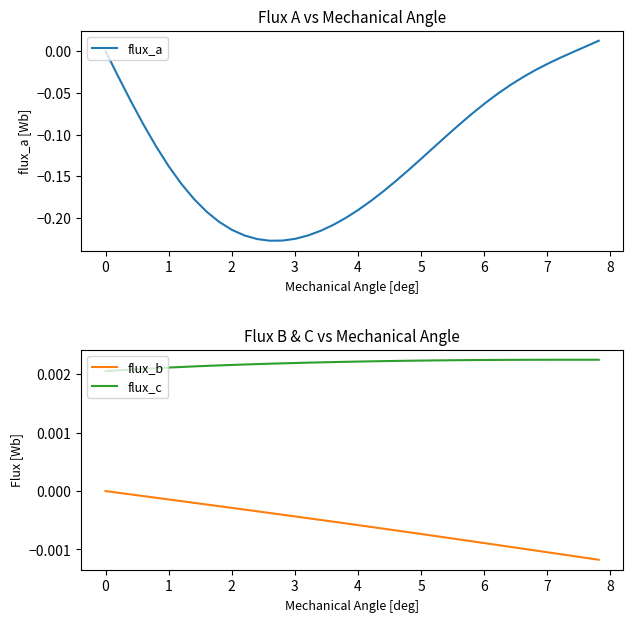

True or false: flux_c and flux_b cross at least once.

False